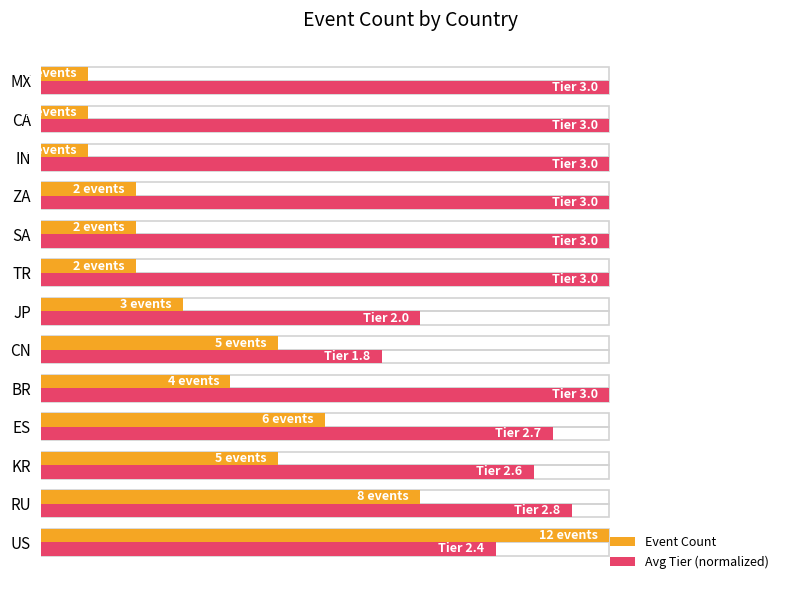

Where is Event Count nearest to the value 54?

ES